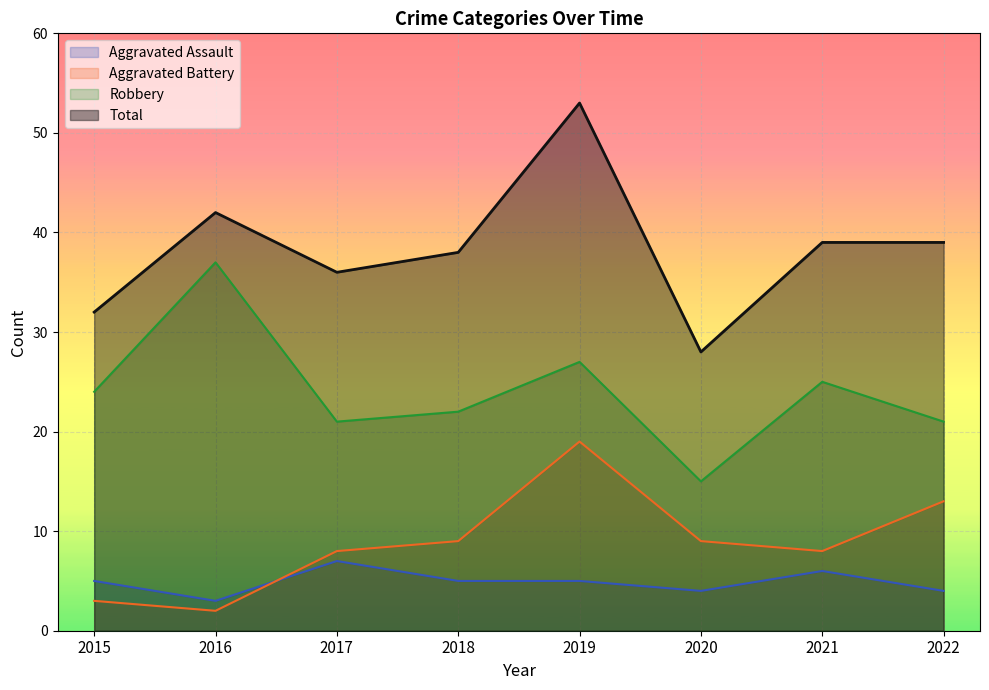

At which category is the sum across all series the highest?

2019